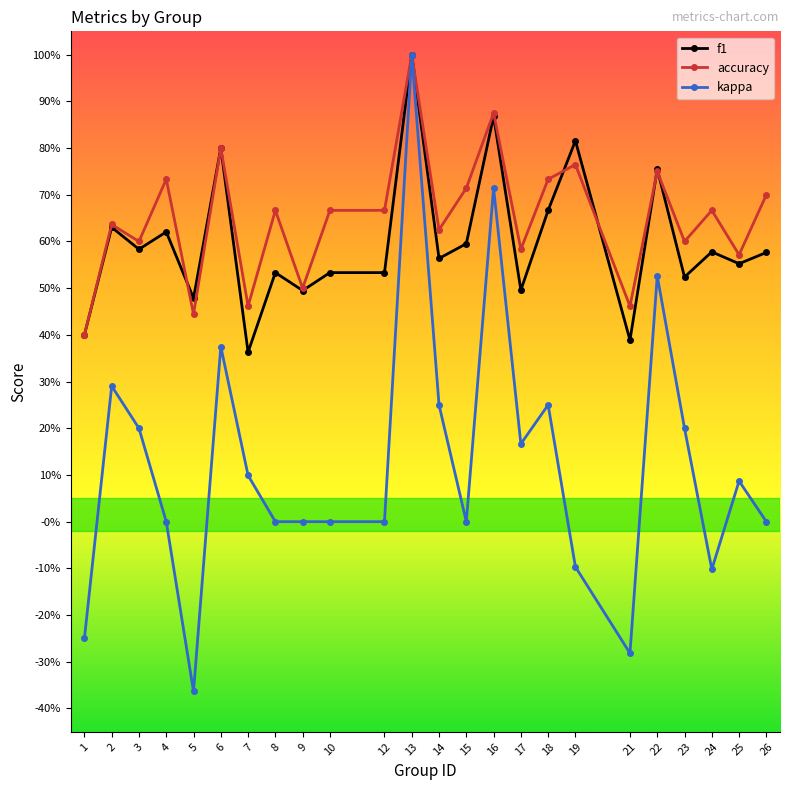

What is the total value across all series at 12?

1.2